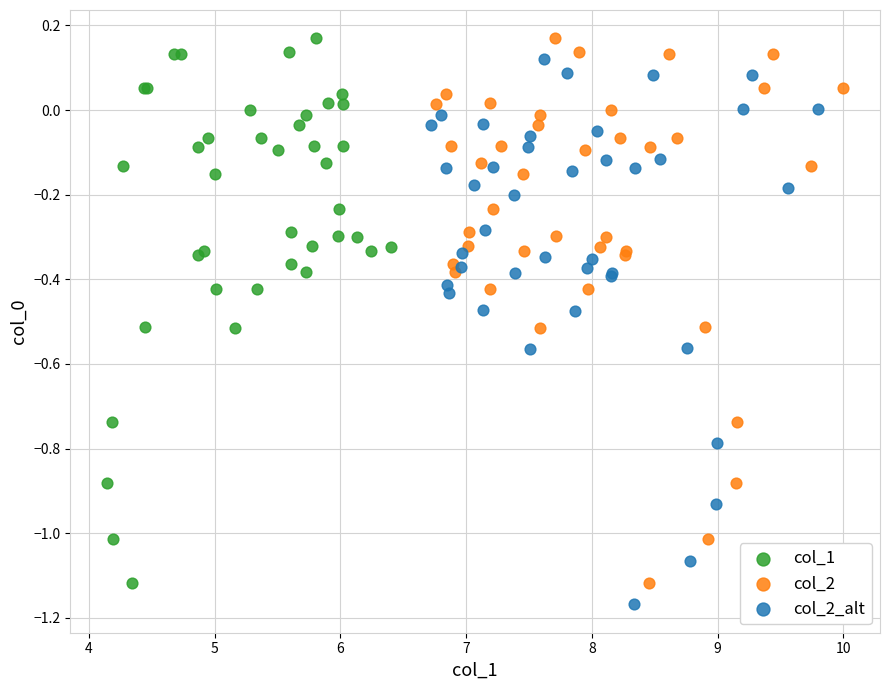

What are all the series names shown in the legend?

col_1, col_2, col_2_alt